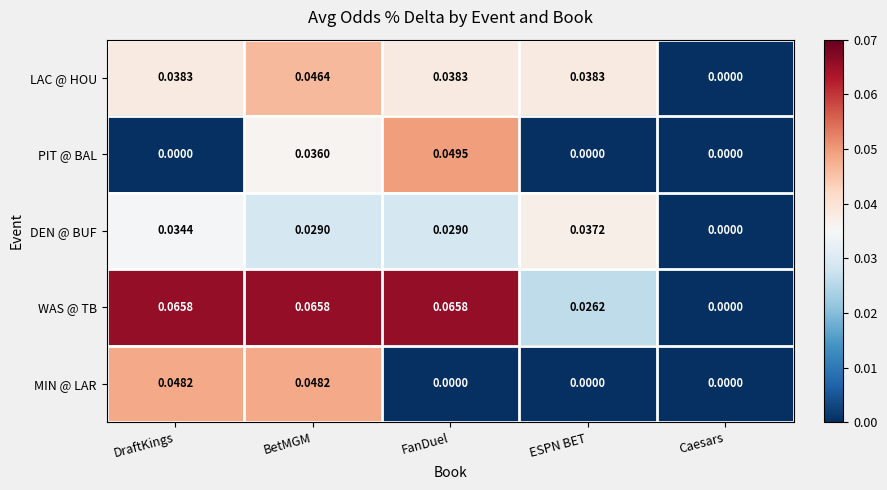

Rank the series by their maximum value, from highest to lowest.

WAS @ TB, PIT @ BAL, MIN @ LAR, LAC @ HOU, DEN @ BUF